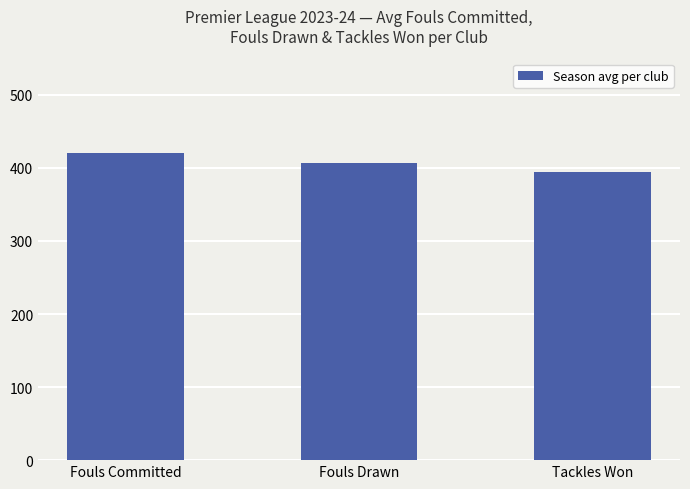

List the labels in order of value, largest first.

Fouls Committed, Fouls Drawn, Tackles Won